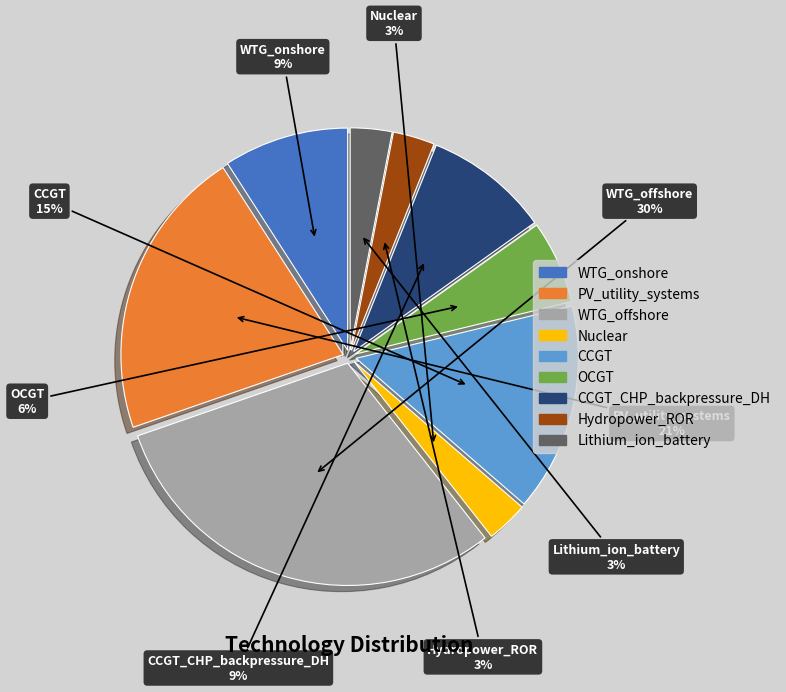

Between OCGT and Nuclear, which is larger?

OCGT